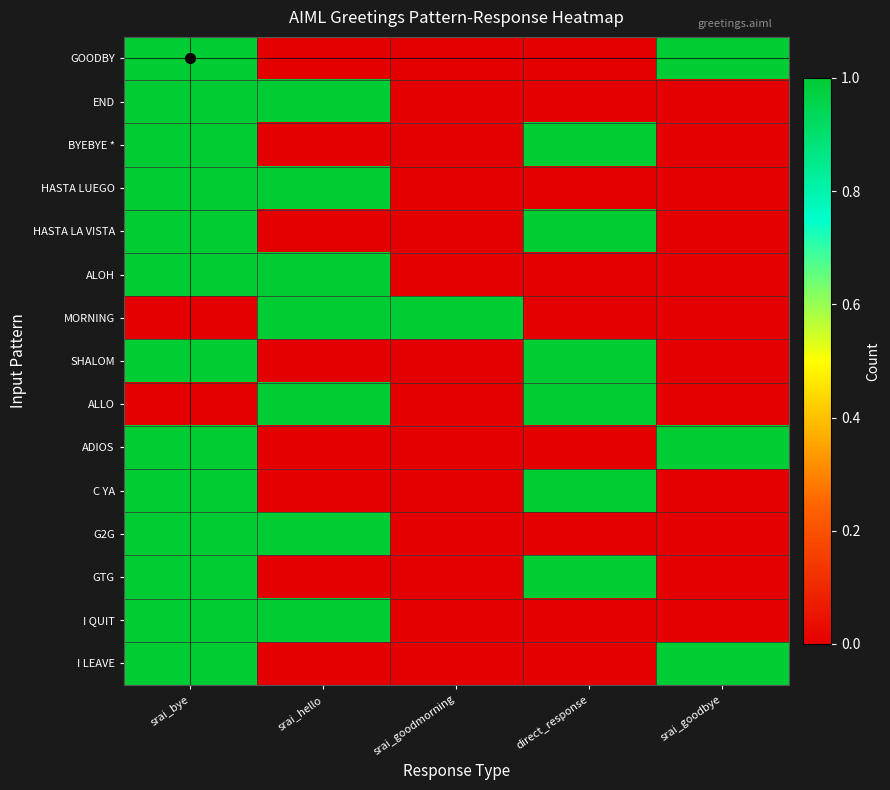

Which label corresponds to the smallest value in the chart?

srai_hello